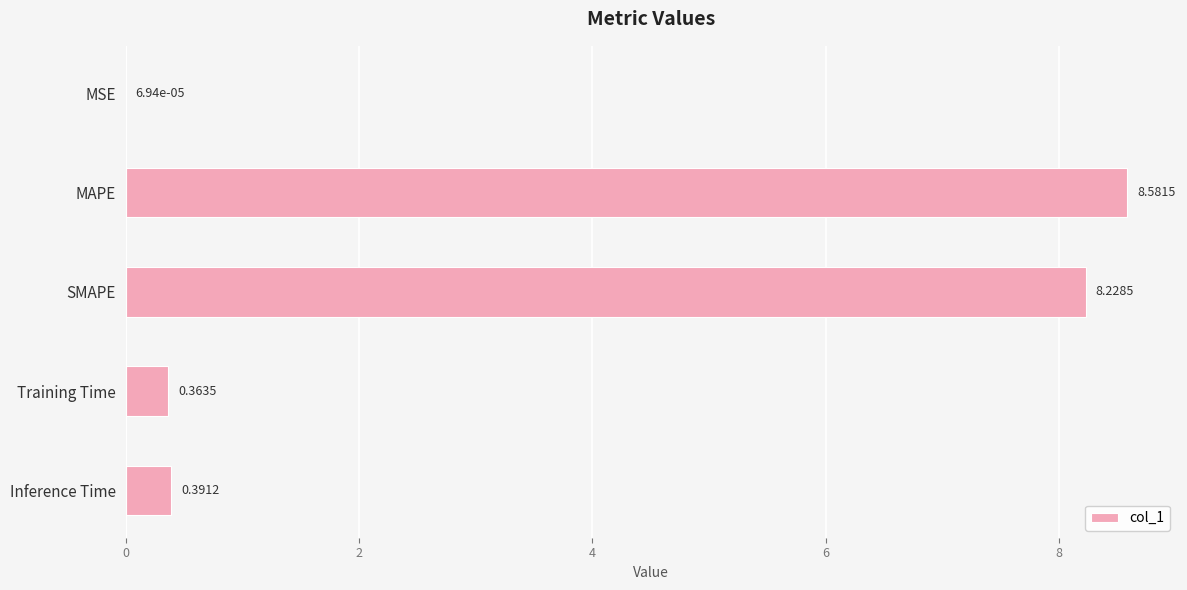

At which label is the value closest to 4?

Inference Time